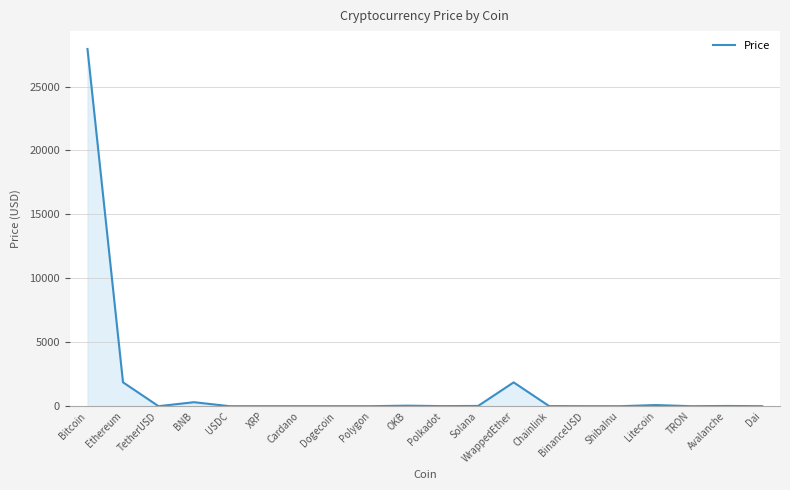

Is it true that the value at TetherUSD is 1.0?

True